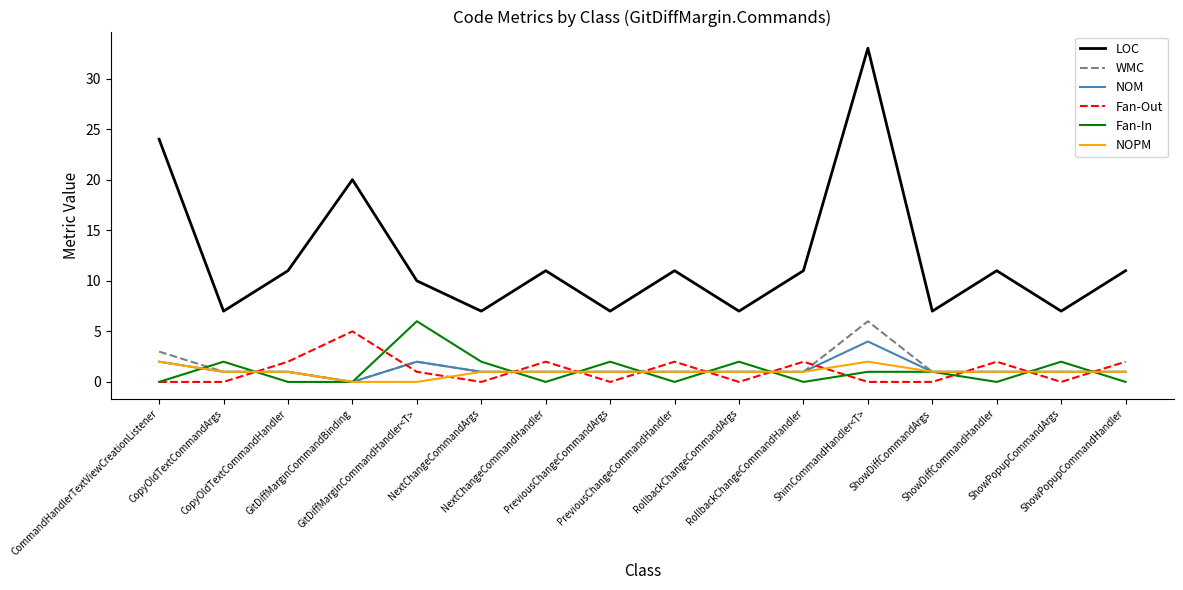

What is the difference between the second highest and minimum values in the NOM series?

2